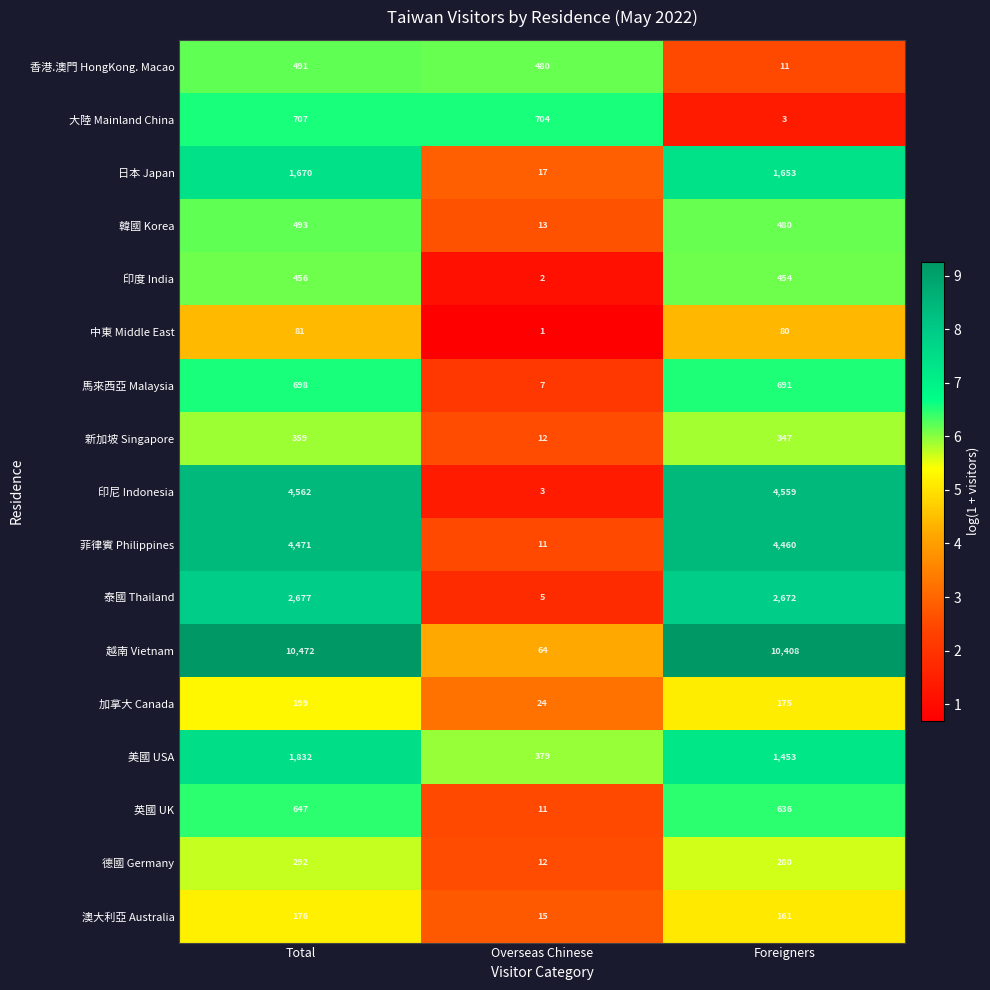

Read the 韓國 Korea value at Overseas Chinese, to the nearest 10.

10